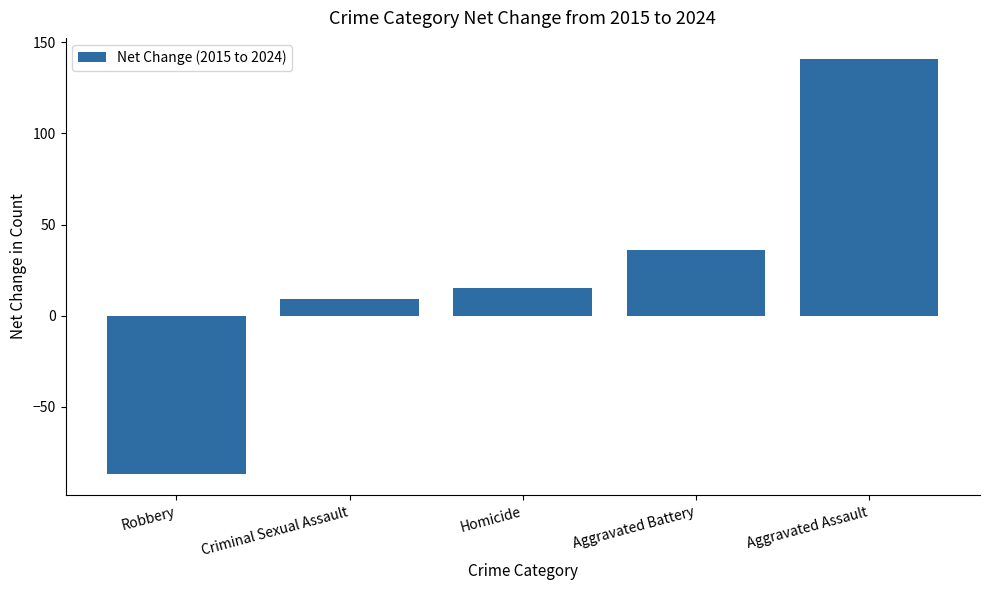

The chart shows a value of 141 at Aggravated Assault. True or false?

True